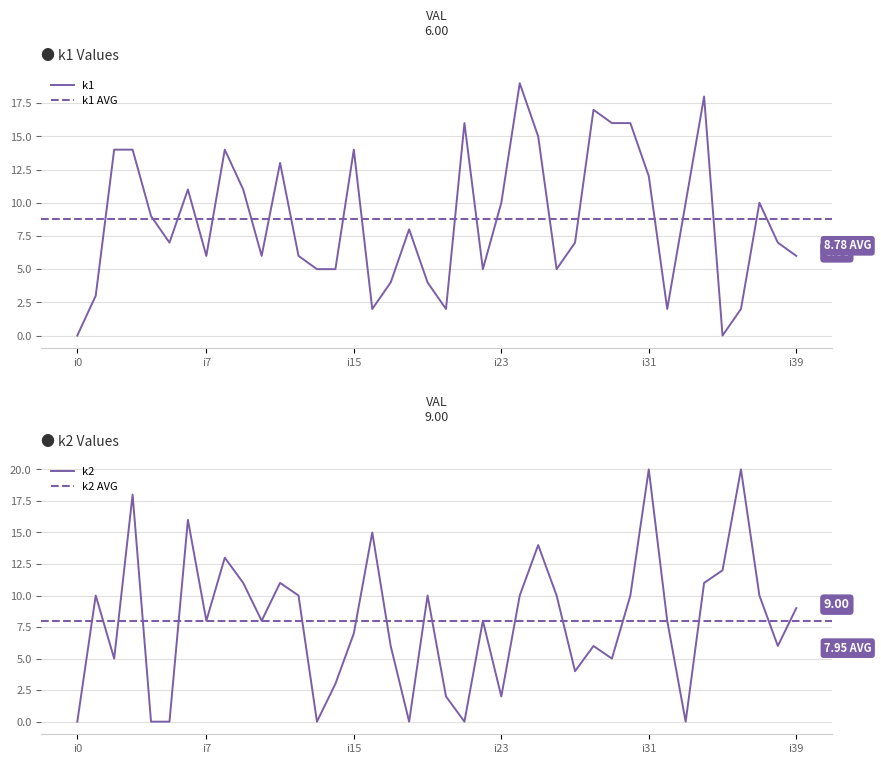

What is the value of the k1 point at the 40th from the left?

6